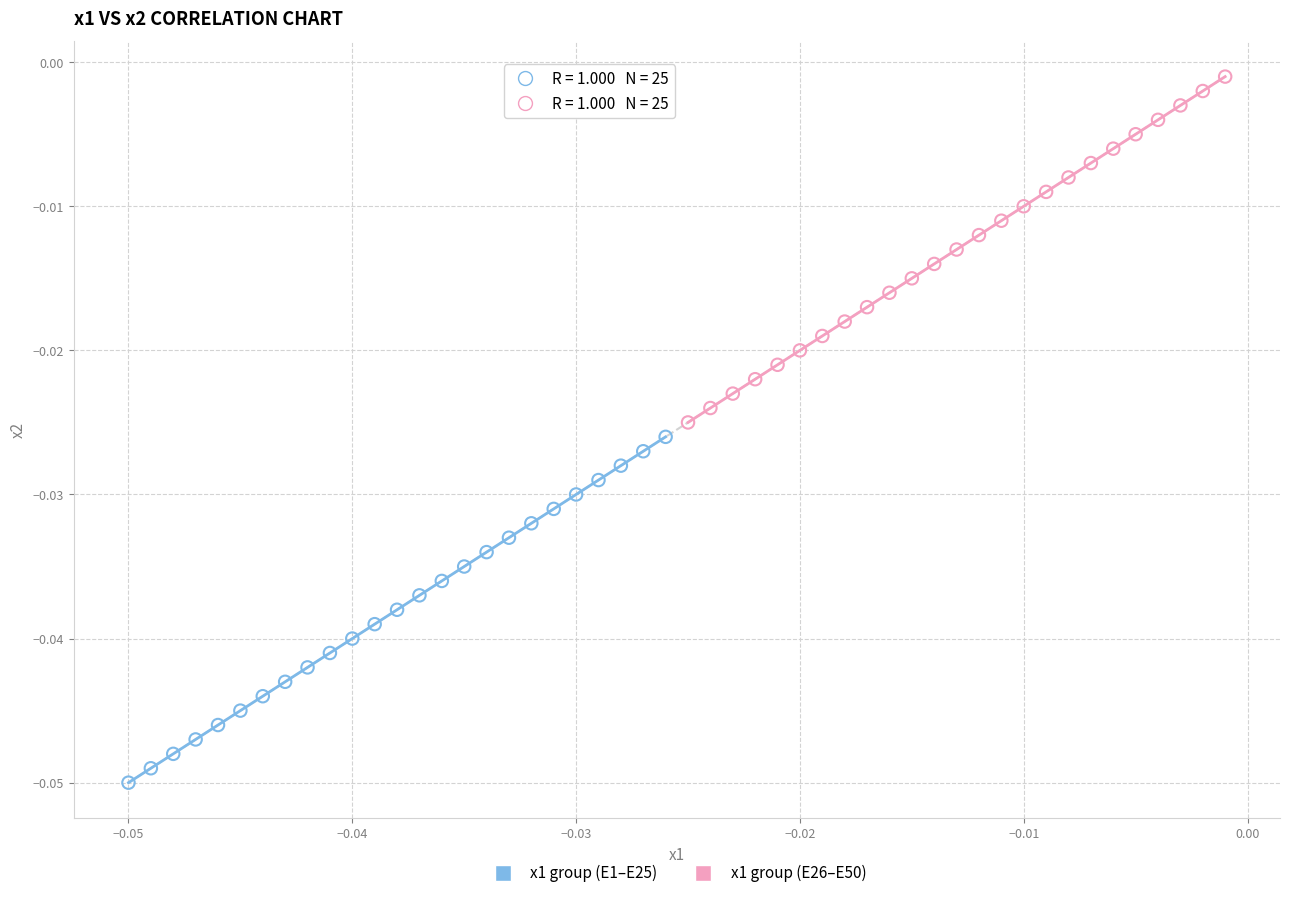

What are all the series names shown in the legend?

x1 group (E1–E25), x1 group (E26–E50)